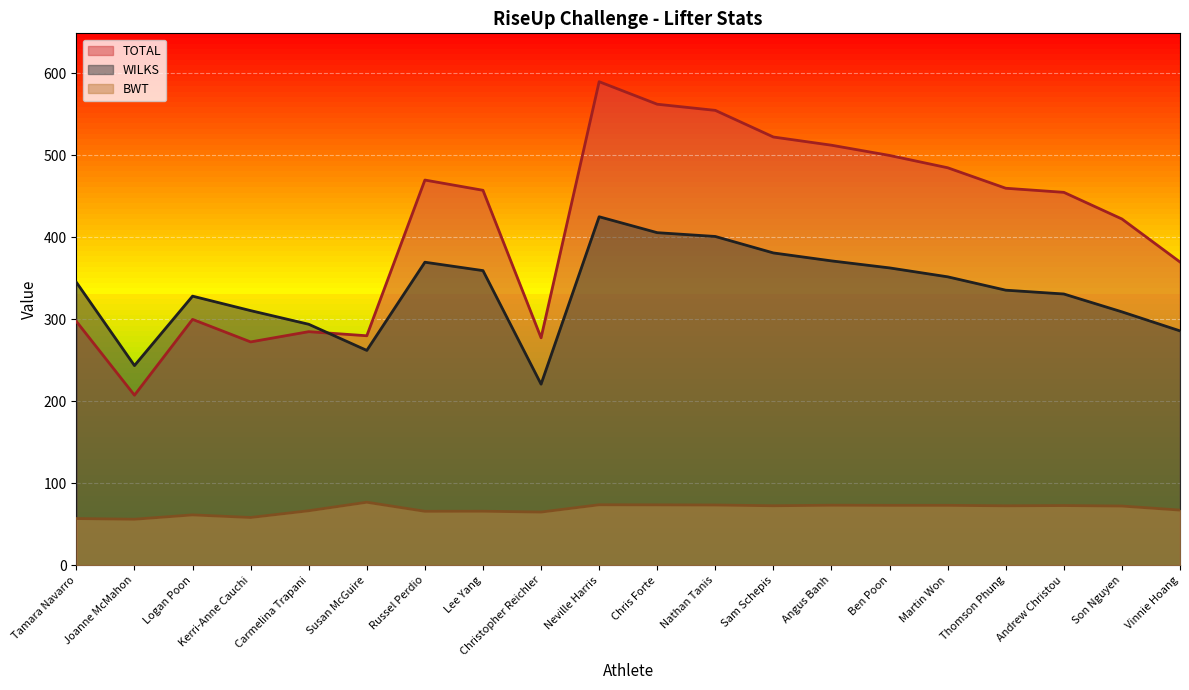

Where is the first local maximum for BWT?

Logan Poon